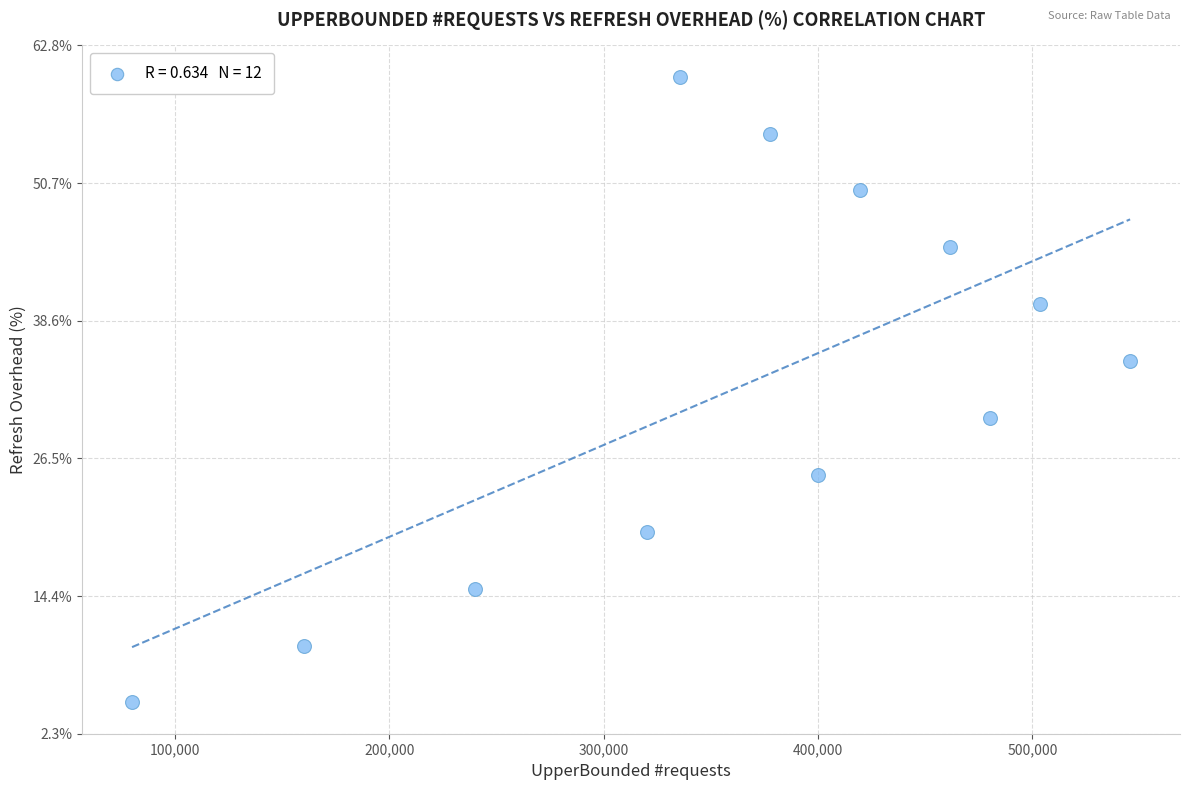

What is the range of Y values (max minus min)?

55.0